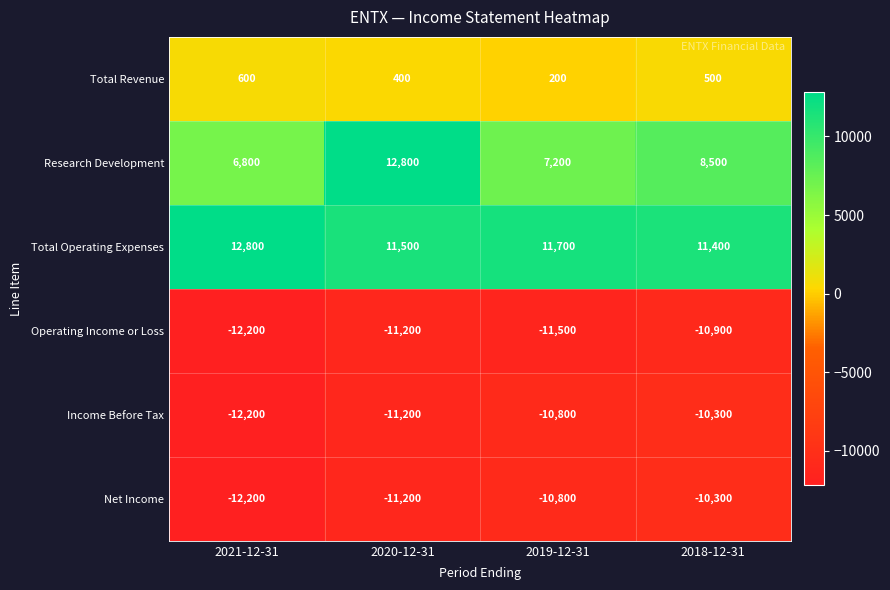

Reading left to right, extract all data points from this chart.

Total Revenue: 600	400	200	500
Research Development: 6800	12800	7200	8500
Total Operating Expenses: 12800	11500	11700	11400
Operating Income or Loss: -12200	-11200	-11500	-10900
Income Before Tax: -12200	-11200	-10800	-10300
Net Income: -12200	-11200	-10800	-10300